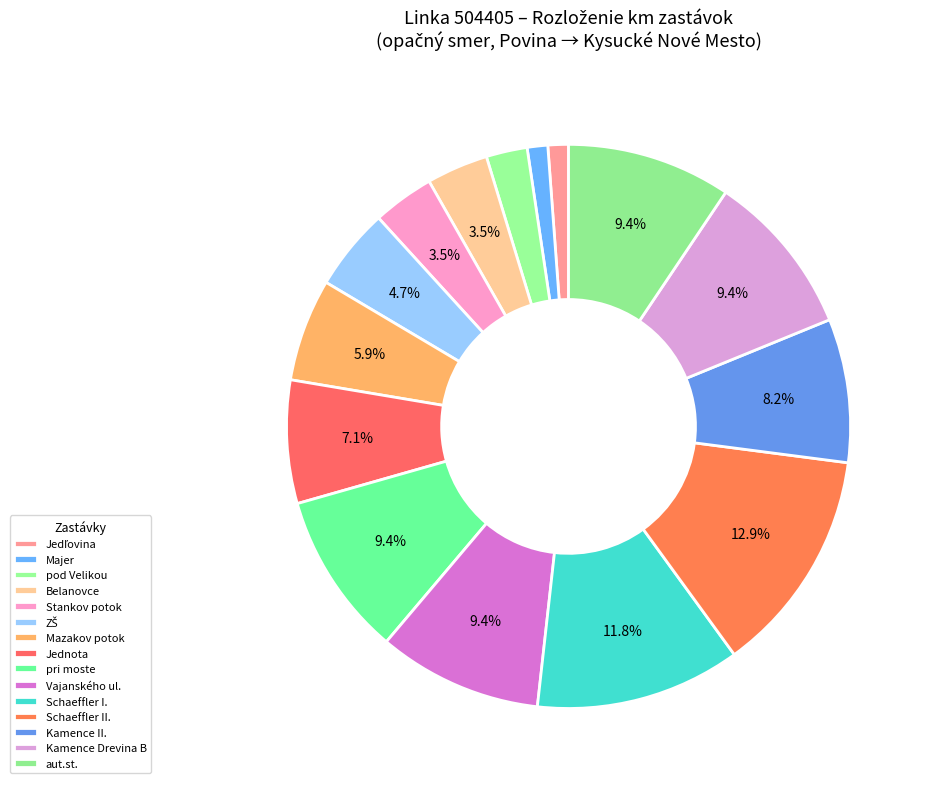

Does Majer represent more than half of the total?

No